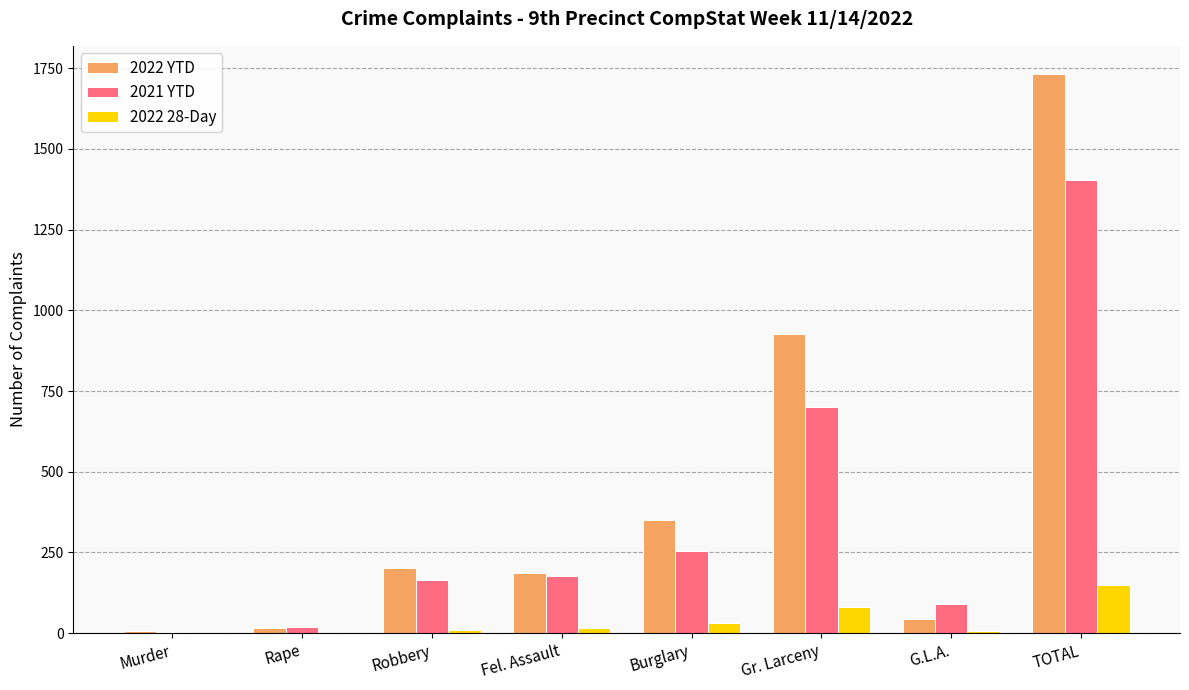

Where is 2022 YTD nearest to the value 869?

Gr. Larceny